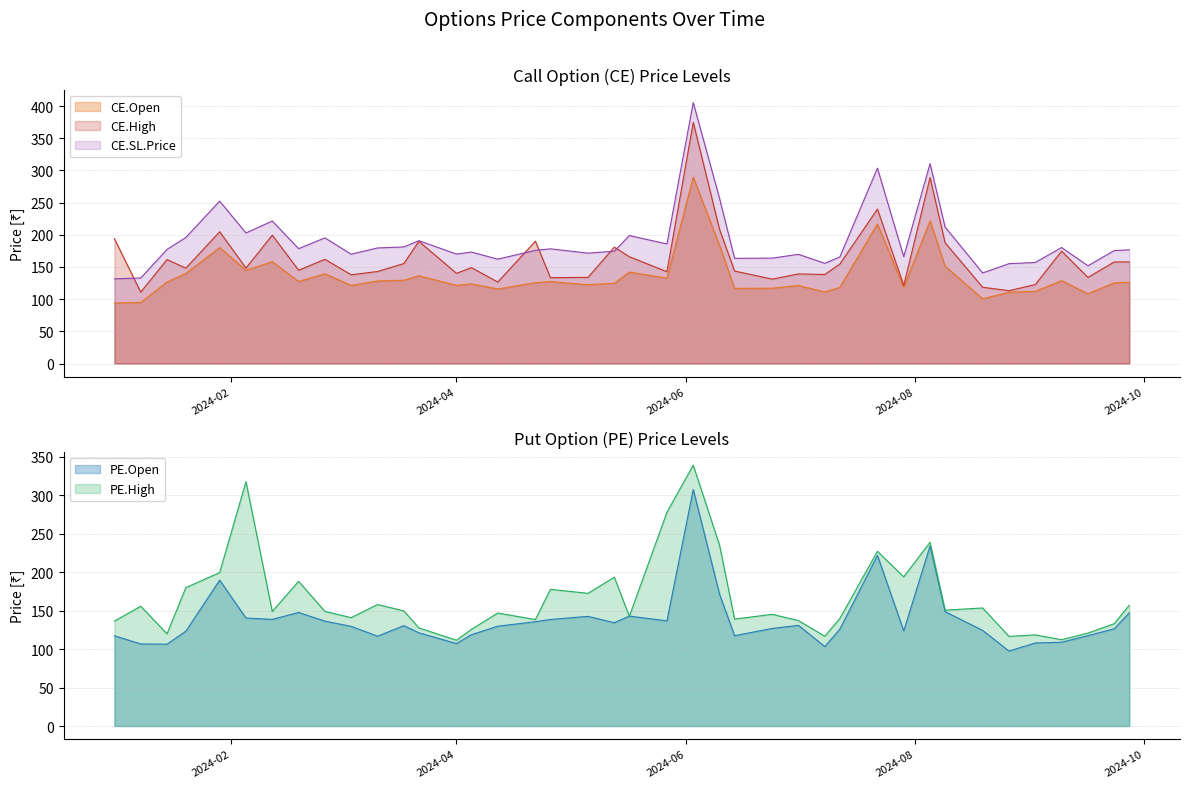

True or false: CE.SL.Price and CE.Open cross at least once.

False